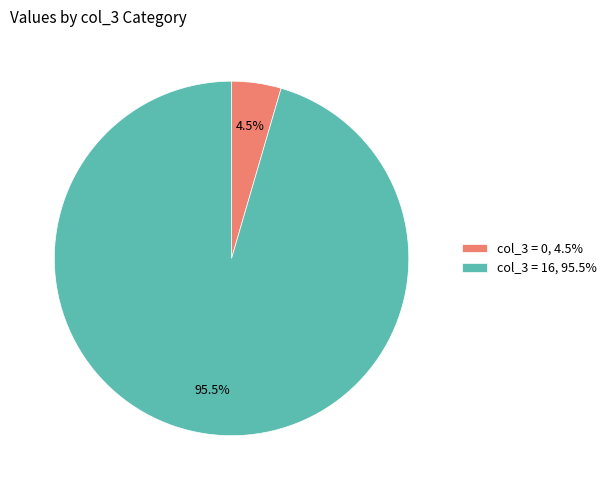

Is the sum of col_3 = 16, 95.5% and col_3 = 0, 4.5% greater than half?

Yes